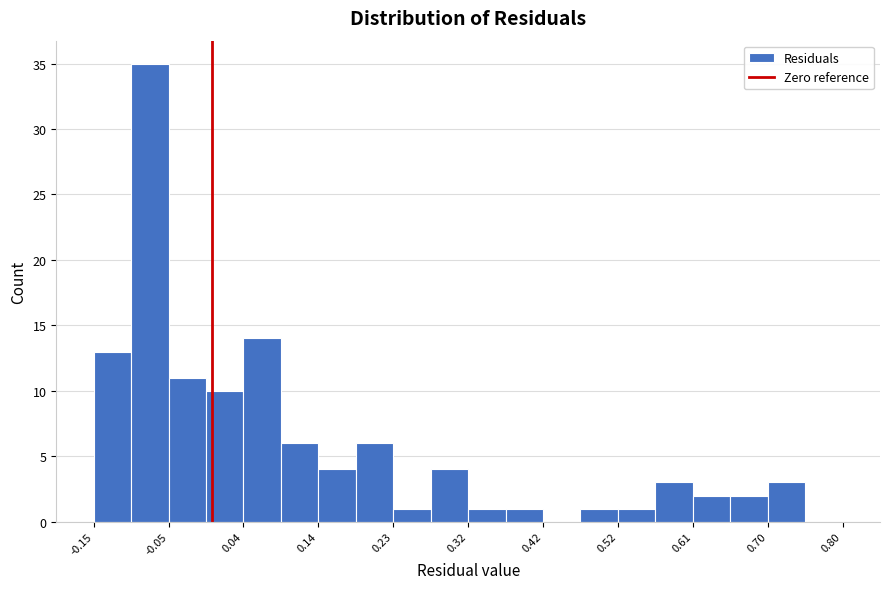

Reading left to right, transcribe this chart: for each bar, give the range it covers on the x-axis and its height. Neither the bar edges nor the heights are printed on the chart, so give them approximately, as read against the axes.

-0.15 to -0.10: 13
-0.10 to -0.05: 35
-0.05 to -0.01: 11
-0.01 to 0.04: 10
0.04 to 0.09: 14
0.09 to 0.14: 6
0.14 to 0.18: 4
0.18 to 0.23: 6
0.23 to 0.28: 1
0.28 to 0.33: 4
0.33 to 0.37: 1
0.37 to 0.42: 1
0.42 to 0.47: 0
0.47 to 0.52: 1
0.52 to 0.56: 1
0.56 to 0.61: 3
0.61 to 0.66: 2
0.66 to 0.71: 2
0.71 to 0.75: 3
0.75 to 0.80: 0